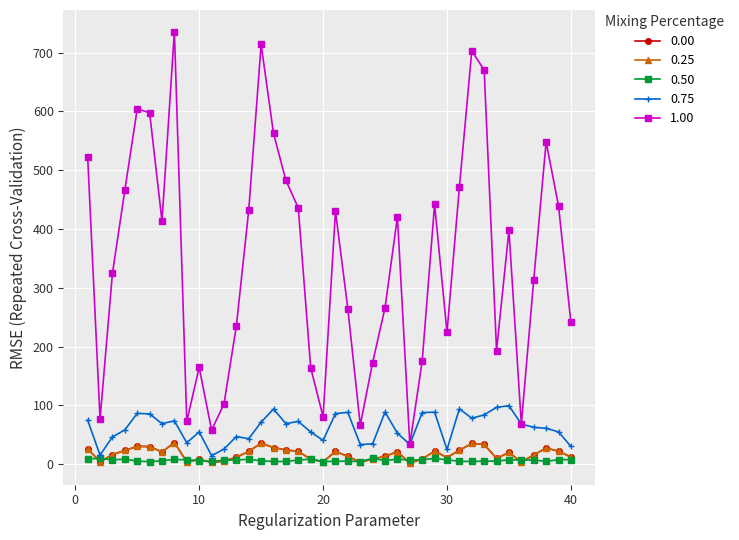

Does the chart have visible grid lines?

Yes